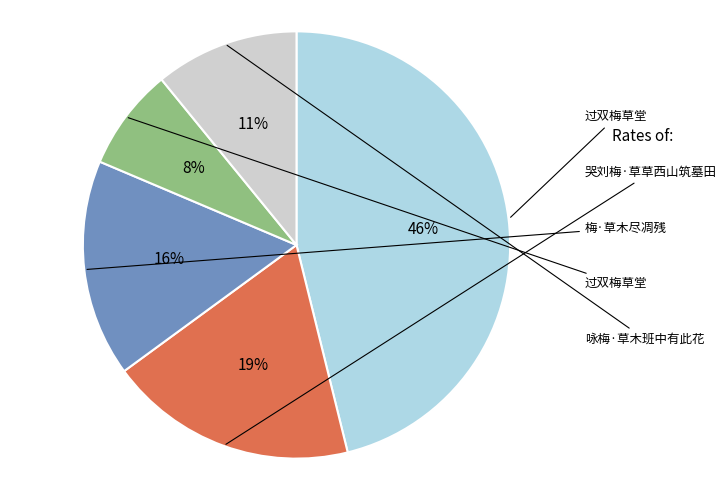

Does any single category account for the majority?

No